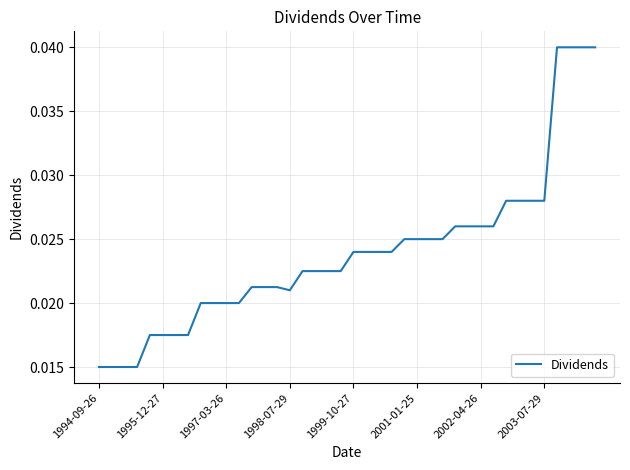

How many values are between 0 and 1?

40